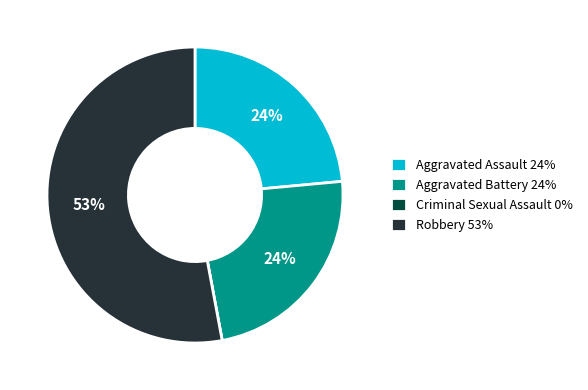

Which category has the biggest portion of the pie?

Robbery